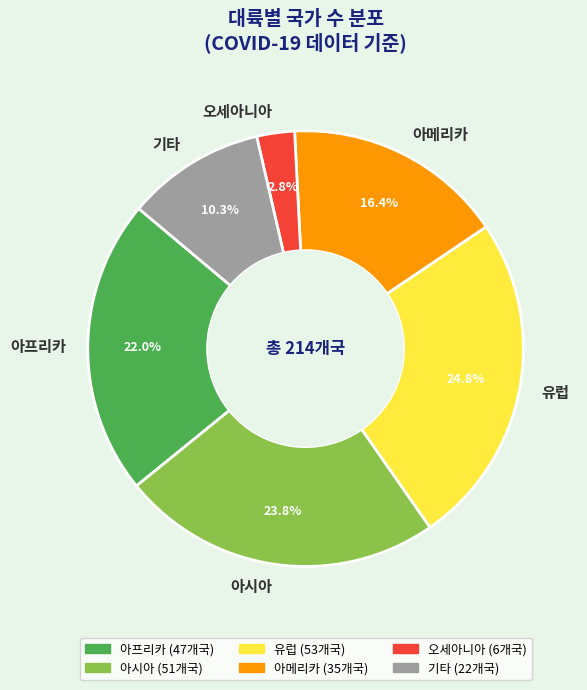

Approximately how many times larger is the value at 유럽 compared to 아메리카?

1.5